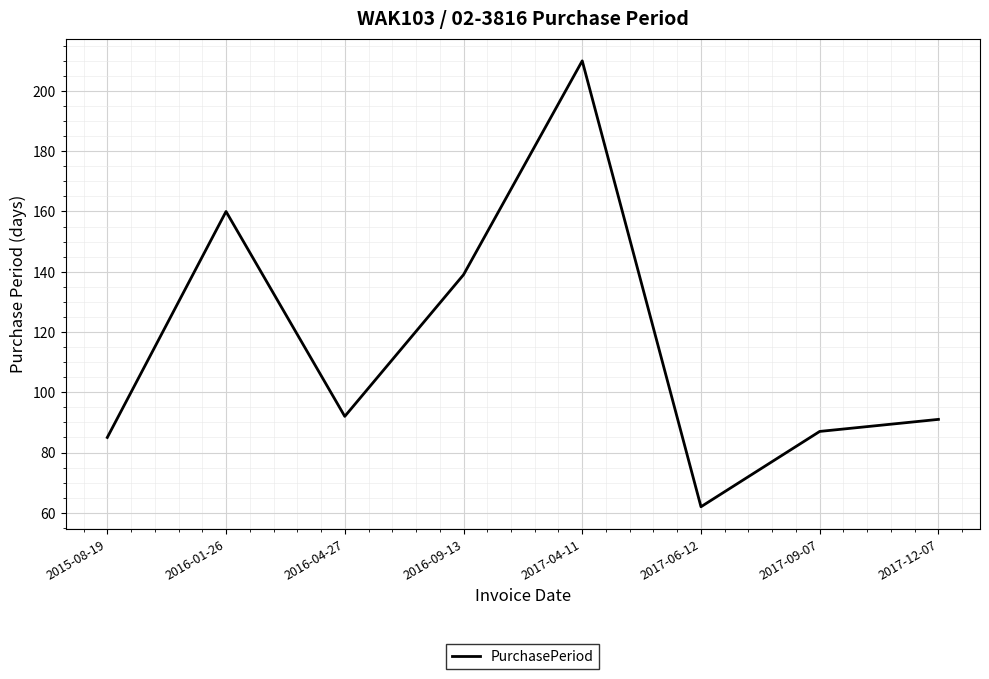

The value at 2016-01-26 is 65. True or false?

False